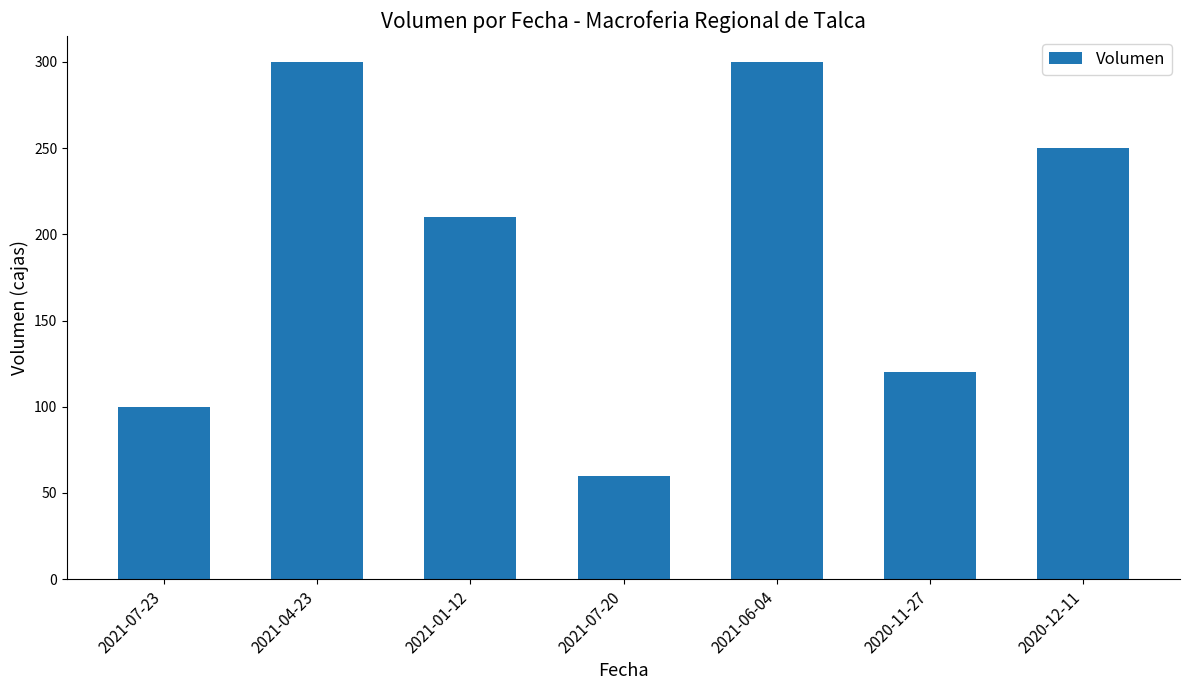

What is the difference between the maximum and minimum values?

240